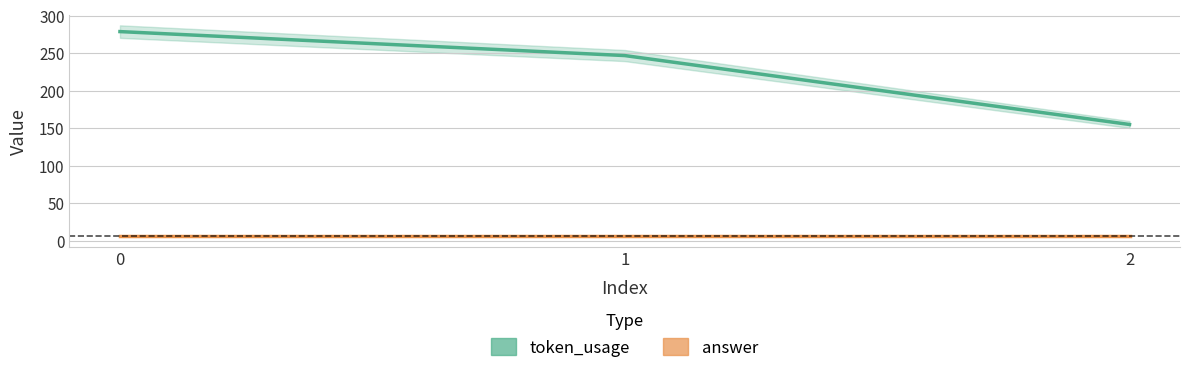

What are all the series names shown in the legend?

token_usage, answer